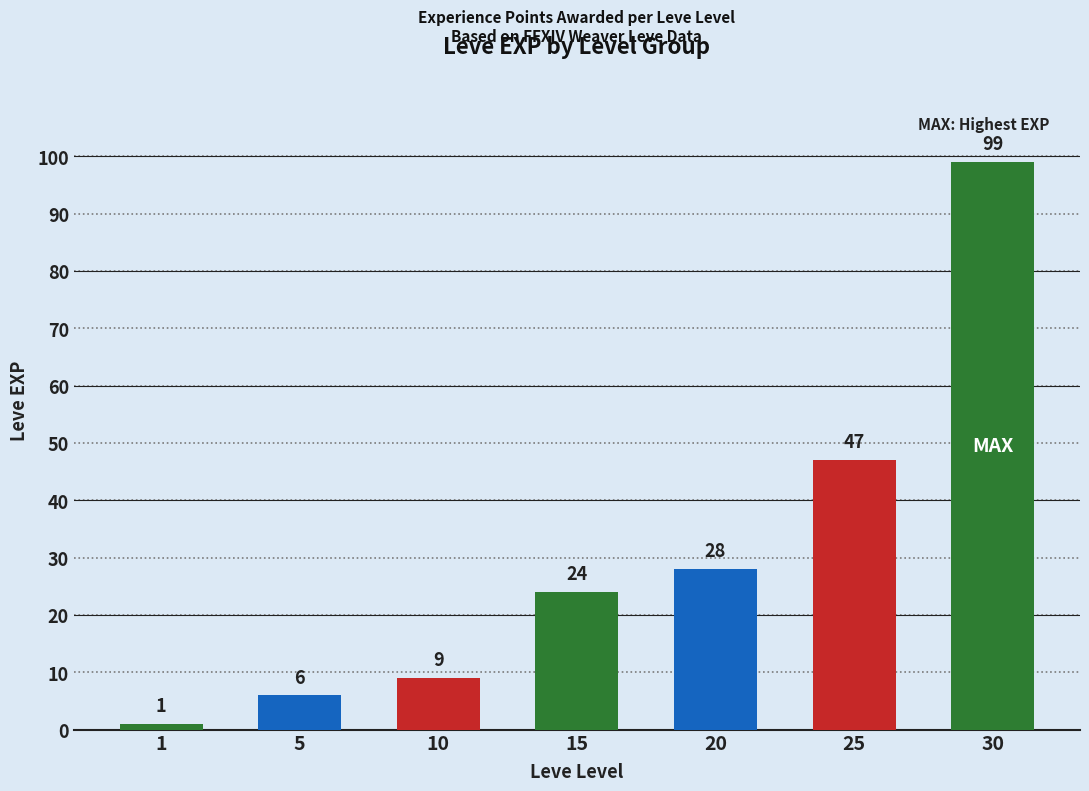

List the labels in order of value, largest first.

30, 25, 20, 15, 10, 5, 1